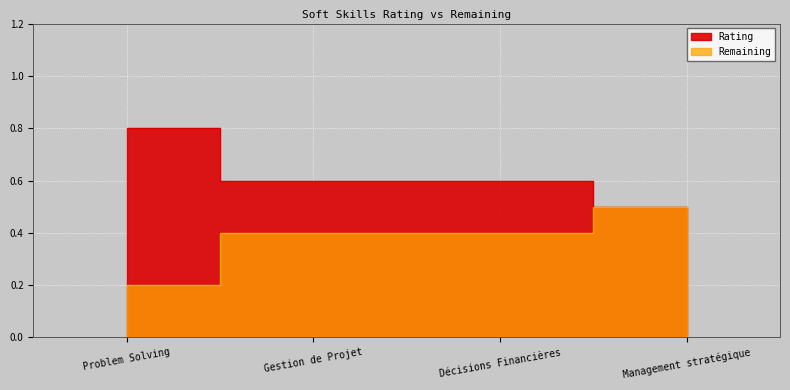

True or false: Remaining has more than 0 points higher than both neighbors.

False